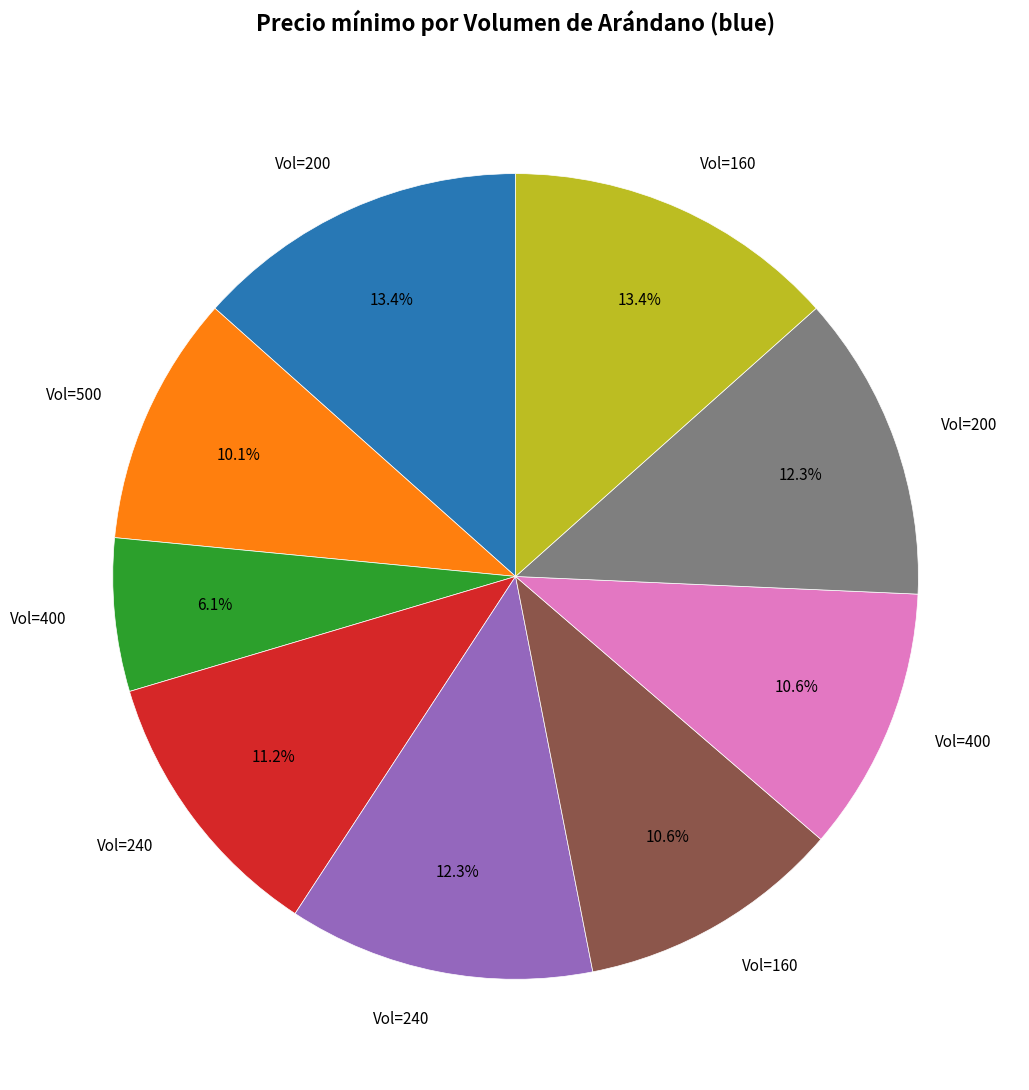

Does any single category account for the majority?

No